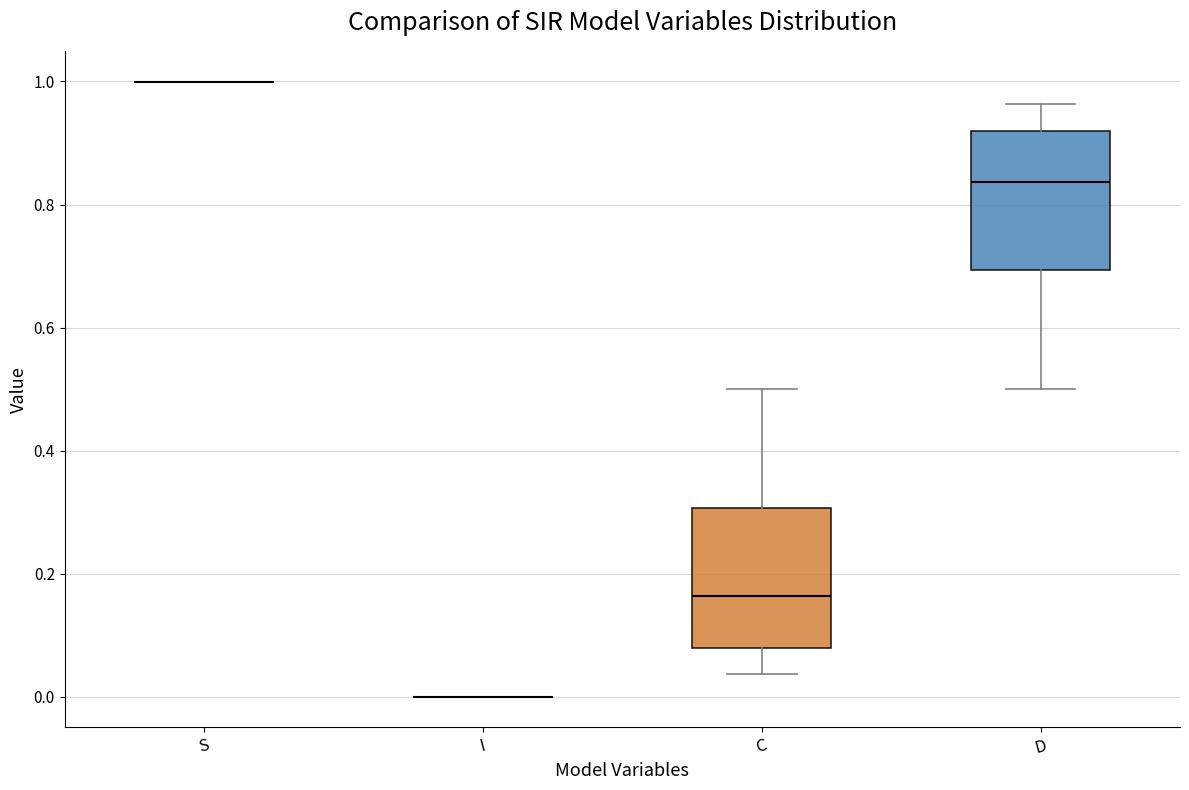

Reading left to right, transcribe this box plot: for each box, give where its median line is, the range the box spans, and where its two whiskers end, as read against the y-axis. The values are not printed on the chart, so give them approximately, as read against the axis.

S: box collapsed to a line at 1.00, whiskers 1.00 to 1.00
I: box collapsed to a line at 0.00, whiskers 0.00 to 0.00
C: median 0.16, box 0.08 to 0.30, whiskers 0.04 to 0.50
D: median 0.84, box 0.70 to 0.92, whiskers 0.50 to 0.96